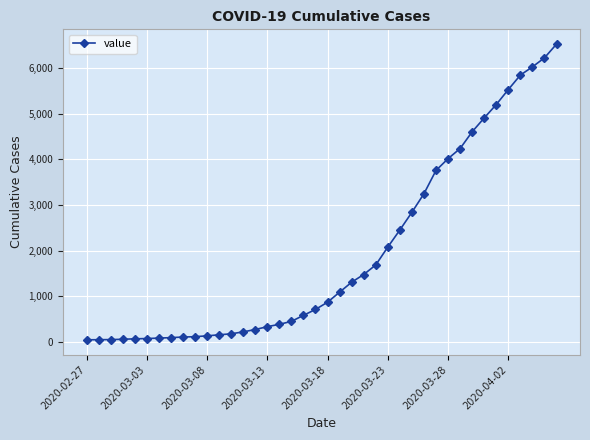

What is the greatest value displayed?

6522